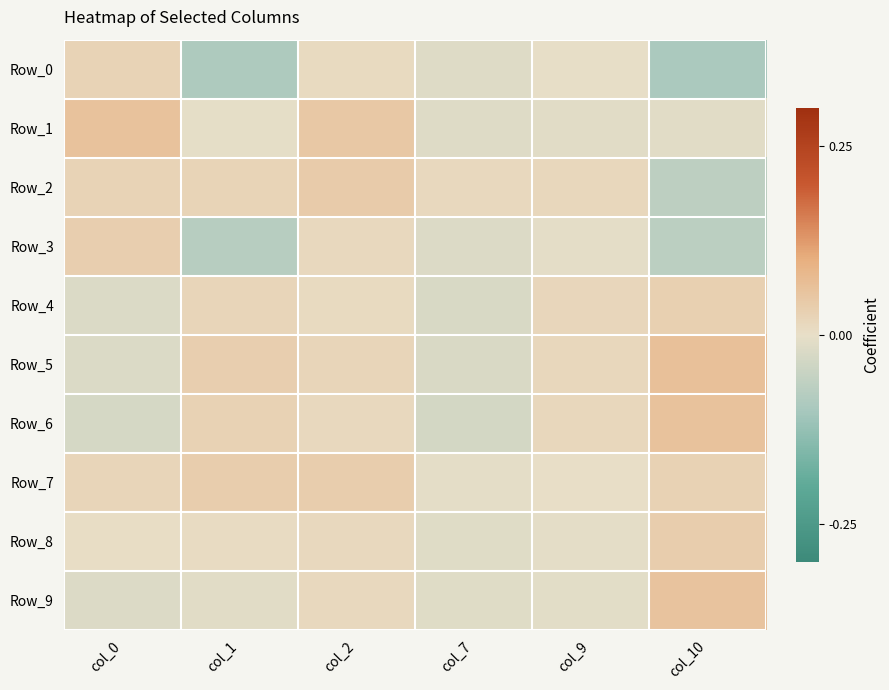

Which series has the largest range (max minus min)?

Row_0